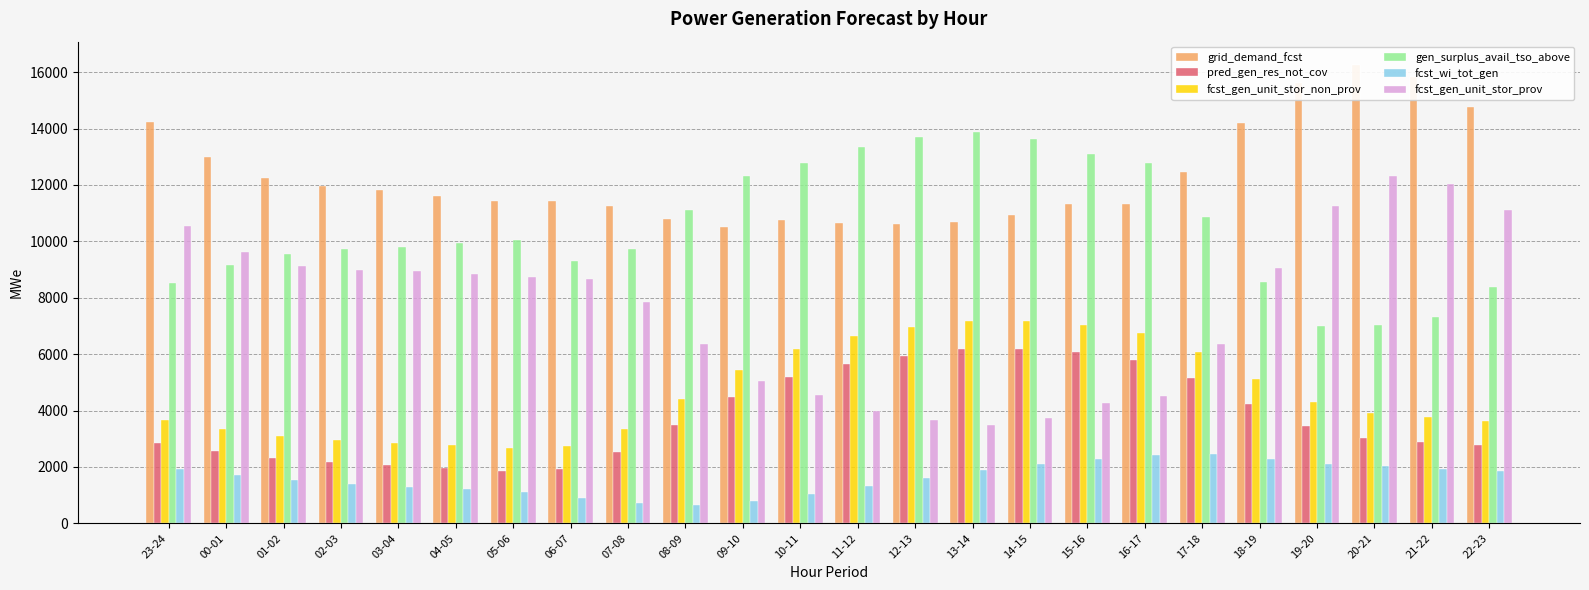

What is the difference between the maximum and second lowest values in the fcst_wi_tot_gen series?

1727